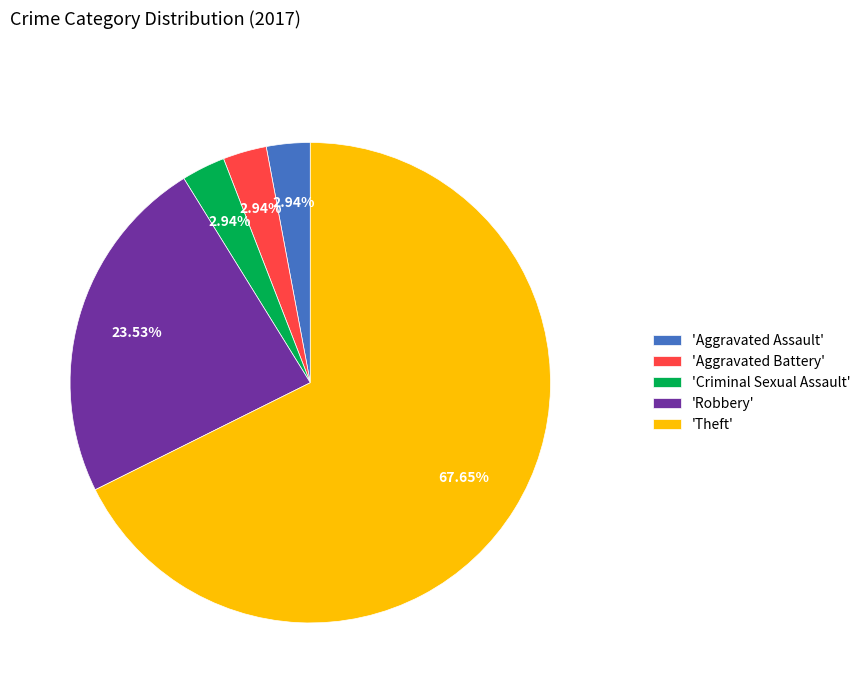

Is the sum of 'Aggravated Assault' and 'Aggravated Battery' greater than half?

No